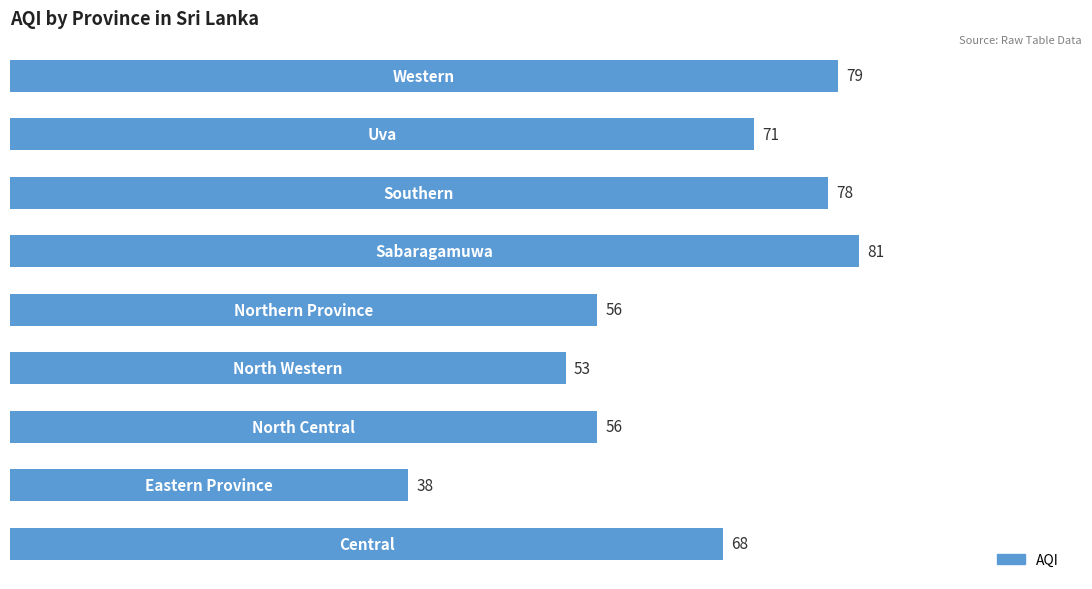

What is the average value?

64